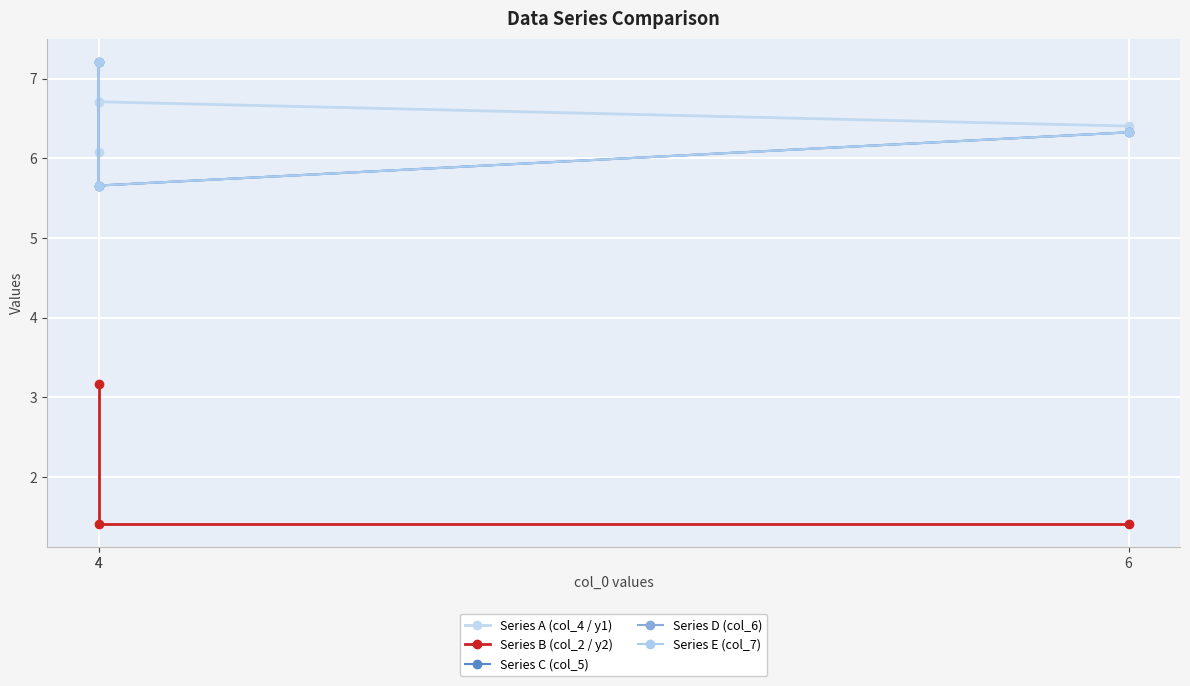

Reading right to left, transcribe all the data shown in this chart.

Series A (col_4 / y1): 6.4	6.7	6.1
Series B (col_2 / y2): 1.4	1.4	3.2
Series C (col_5): 6.3	5.7	7.2
Series D (col_6): 6.3	5.7	7.2
Series E (col_7): 6.3	5.7	7.2